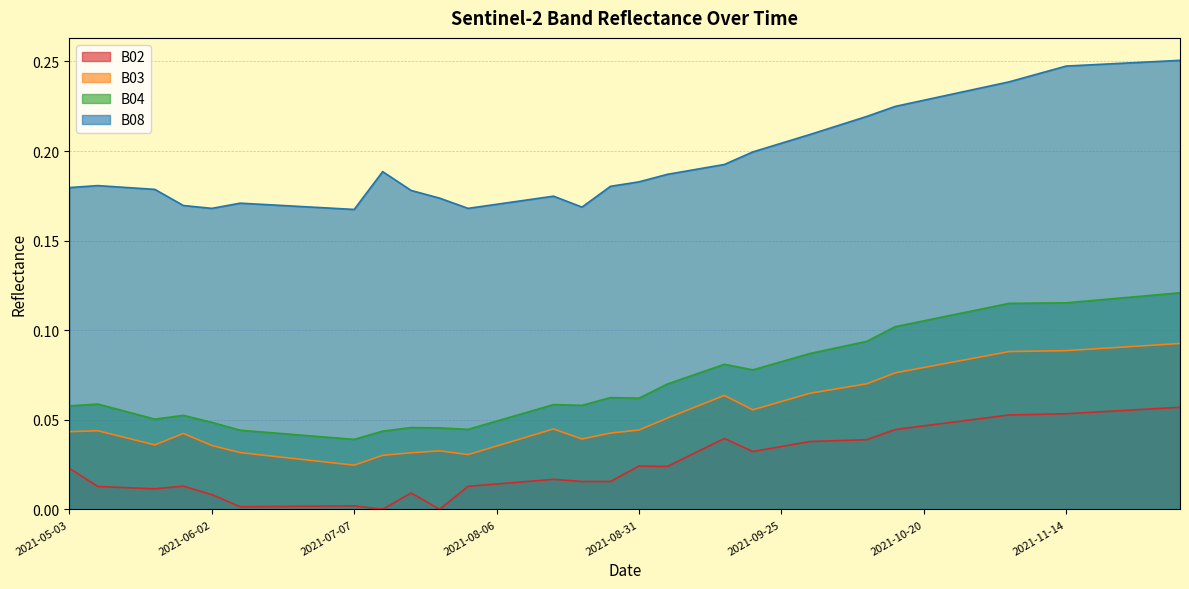

True or false: B02 and B04 intersect in this chart.

False